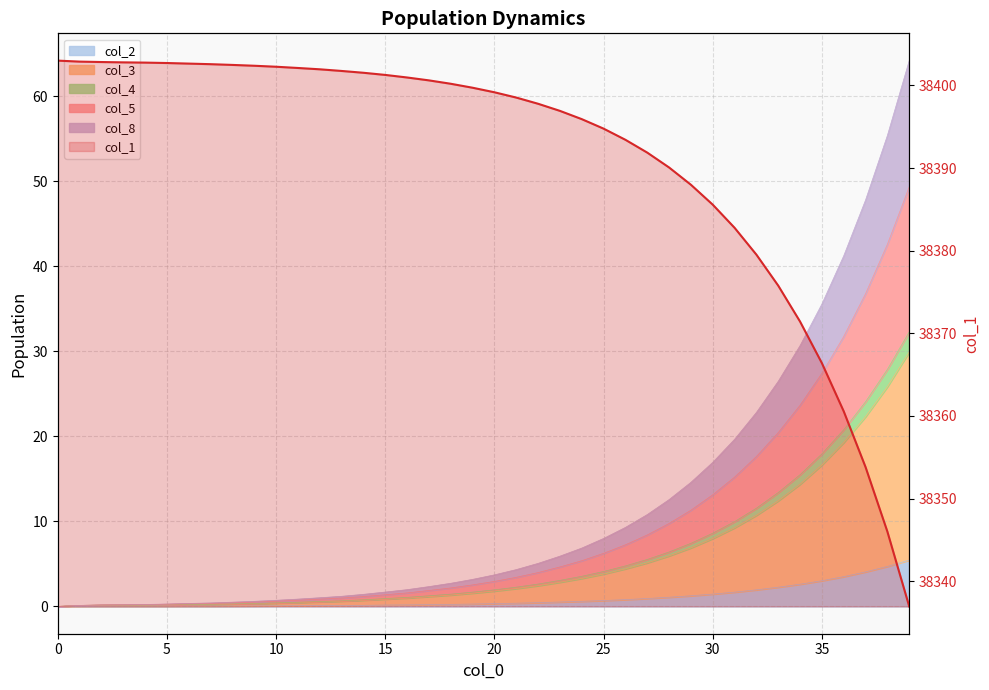

What is the value of the 11th point from the left?

38402.8